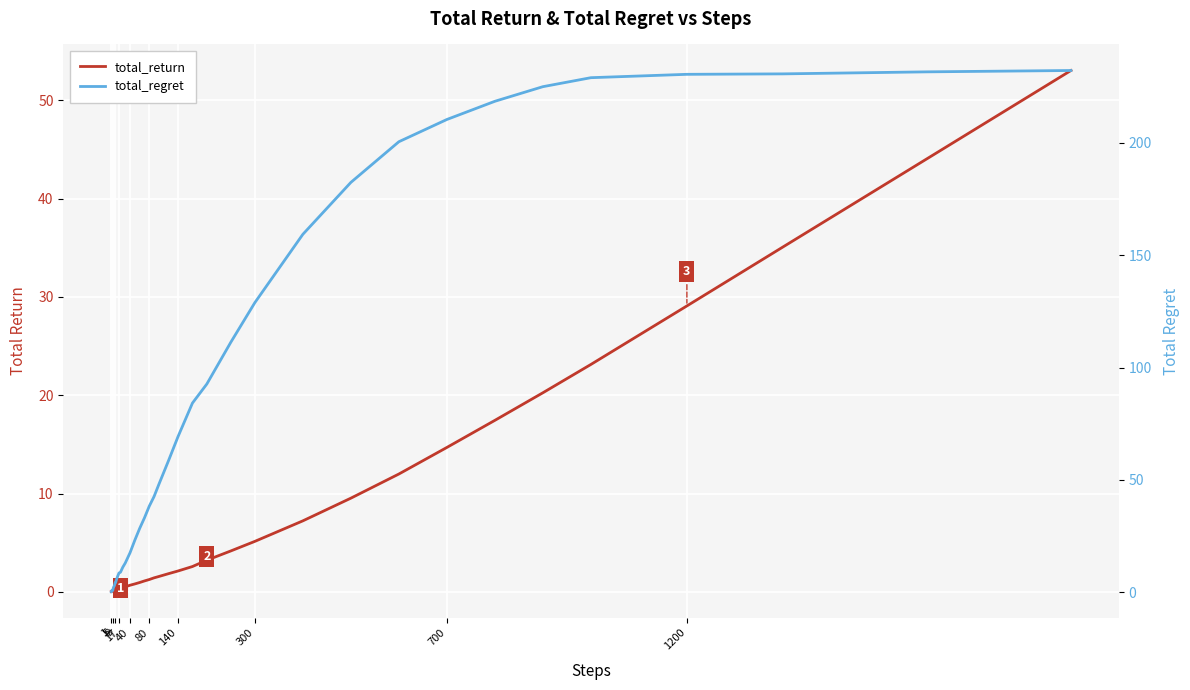

Rank the series by their average value, from lowest to highest.

total_return, total_regret